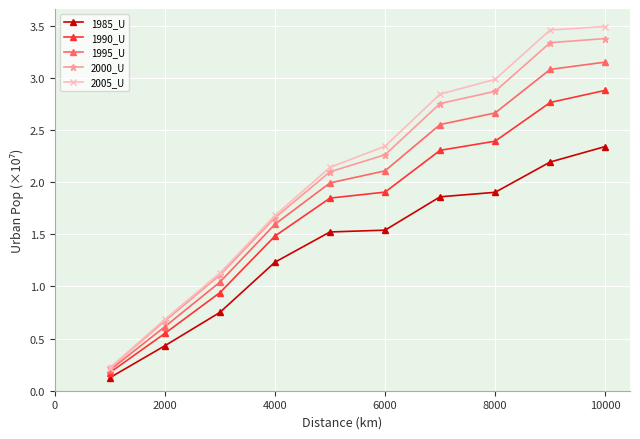

How many data points does each series have?

10